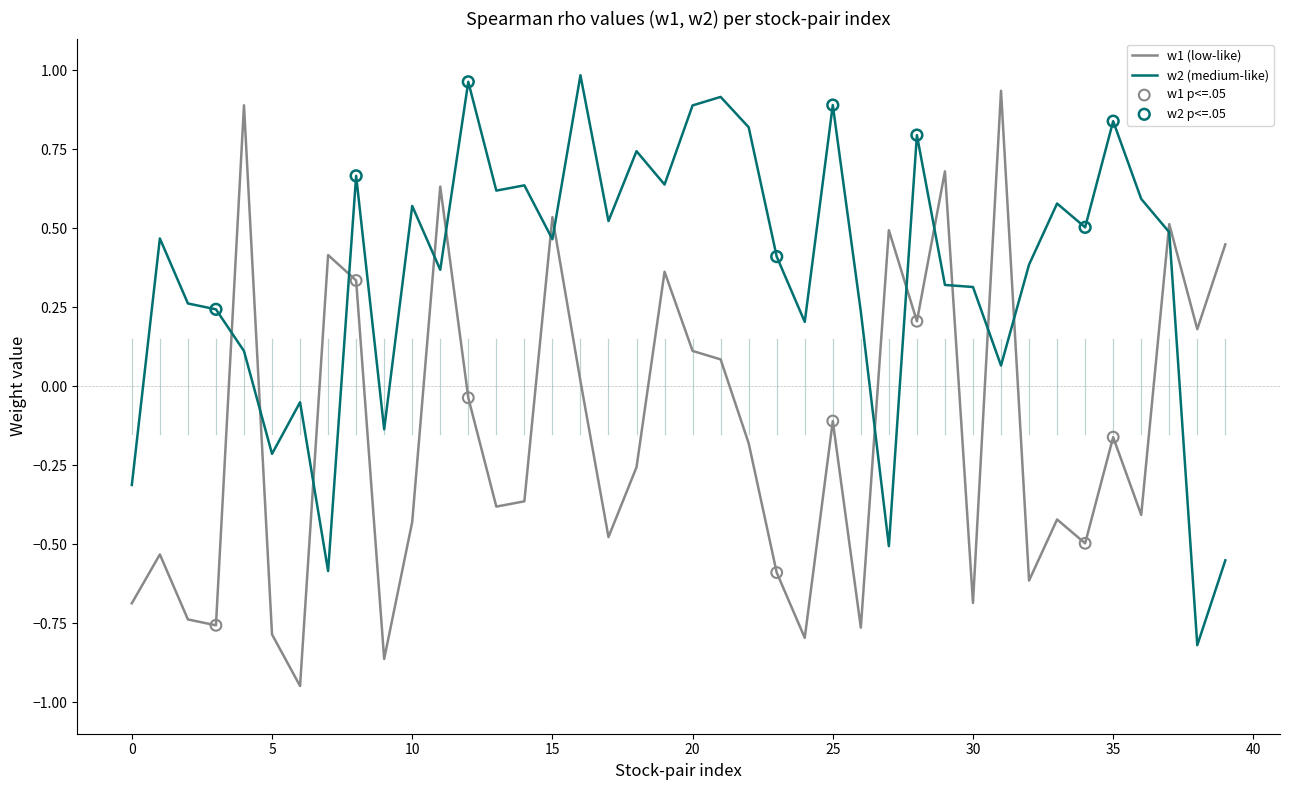

List the series in order of their overall mean, highest first.

w2 (medium-like), w1 (low-like)